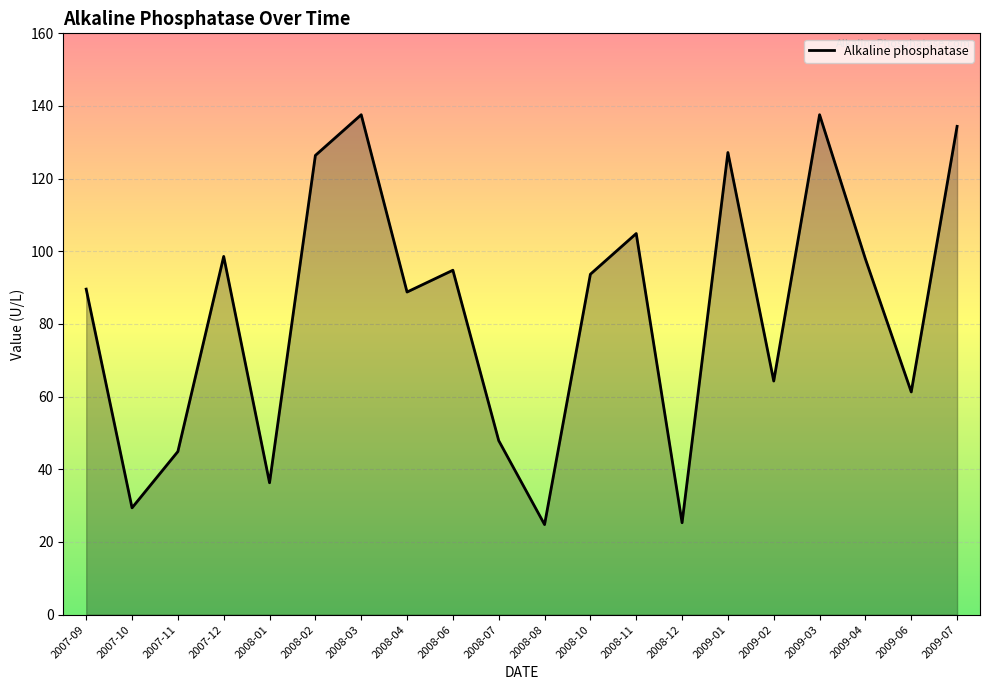

Which has a higher value, 2008-07 or 2007-12?

2007-12